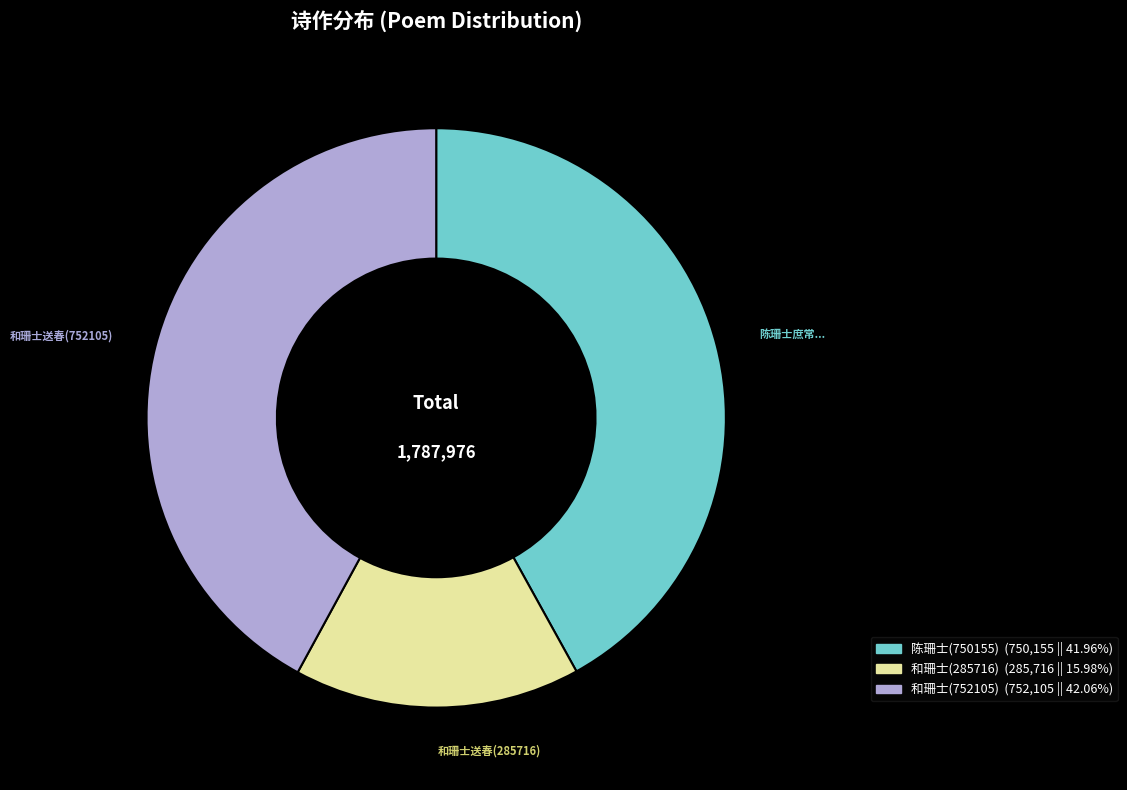

Is there any slice that represents more than half of the pie?

No